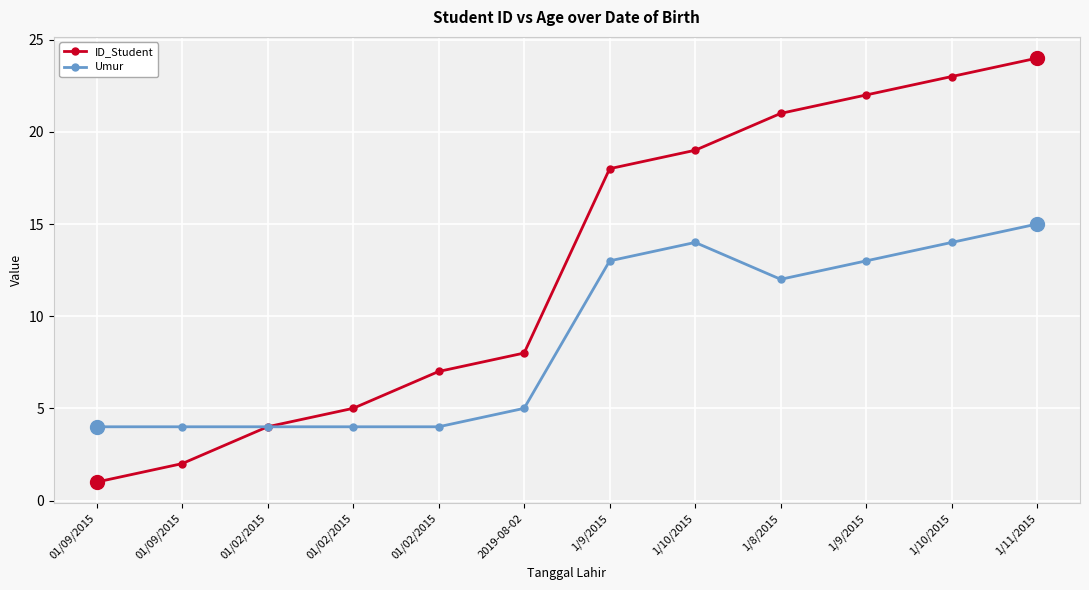

Does the chart have visible grid lines?

Yes